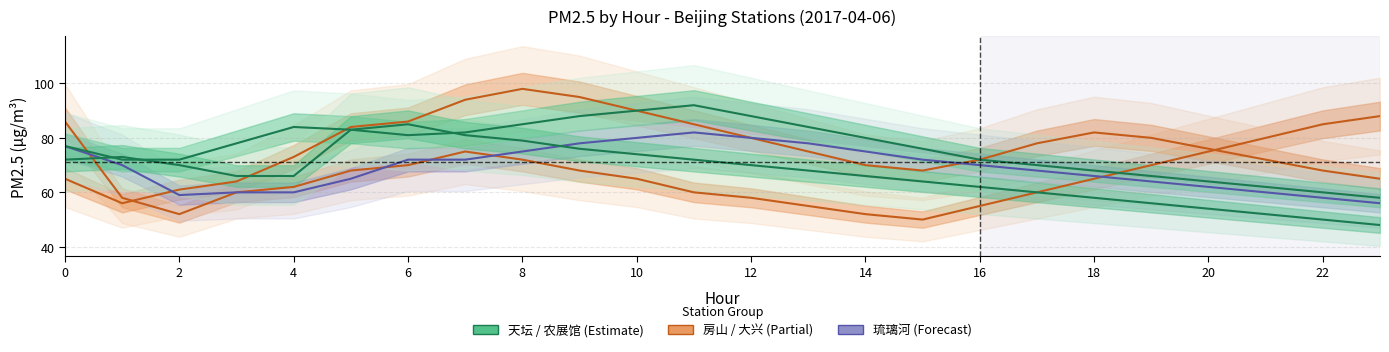

What is the label of the 5th point from the right?

19